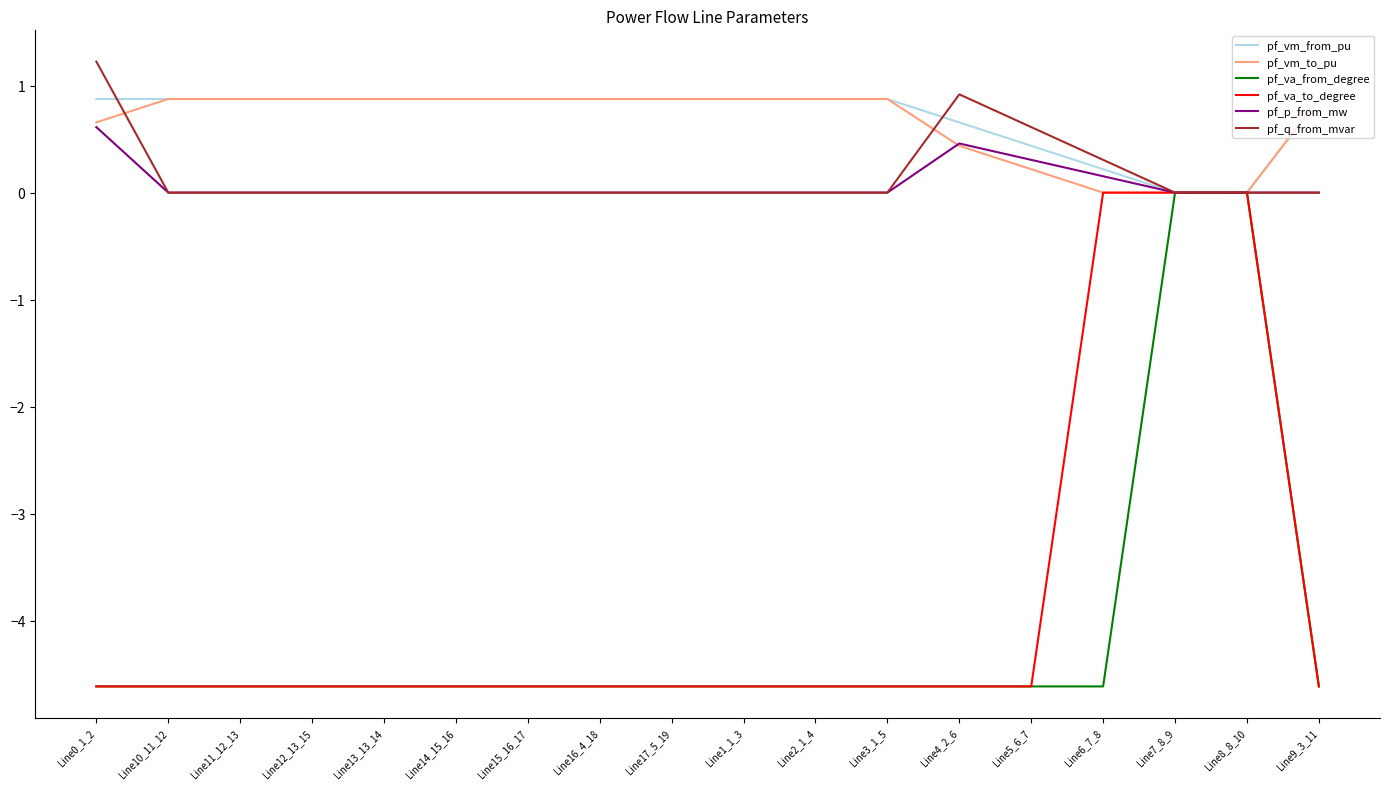

Where does the pf_va_to_degree series first go above -4?

Line6_7_8